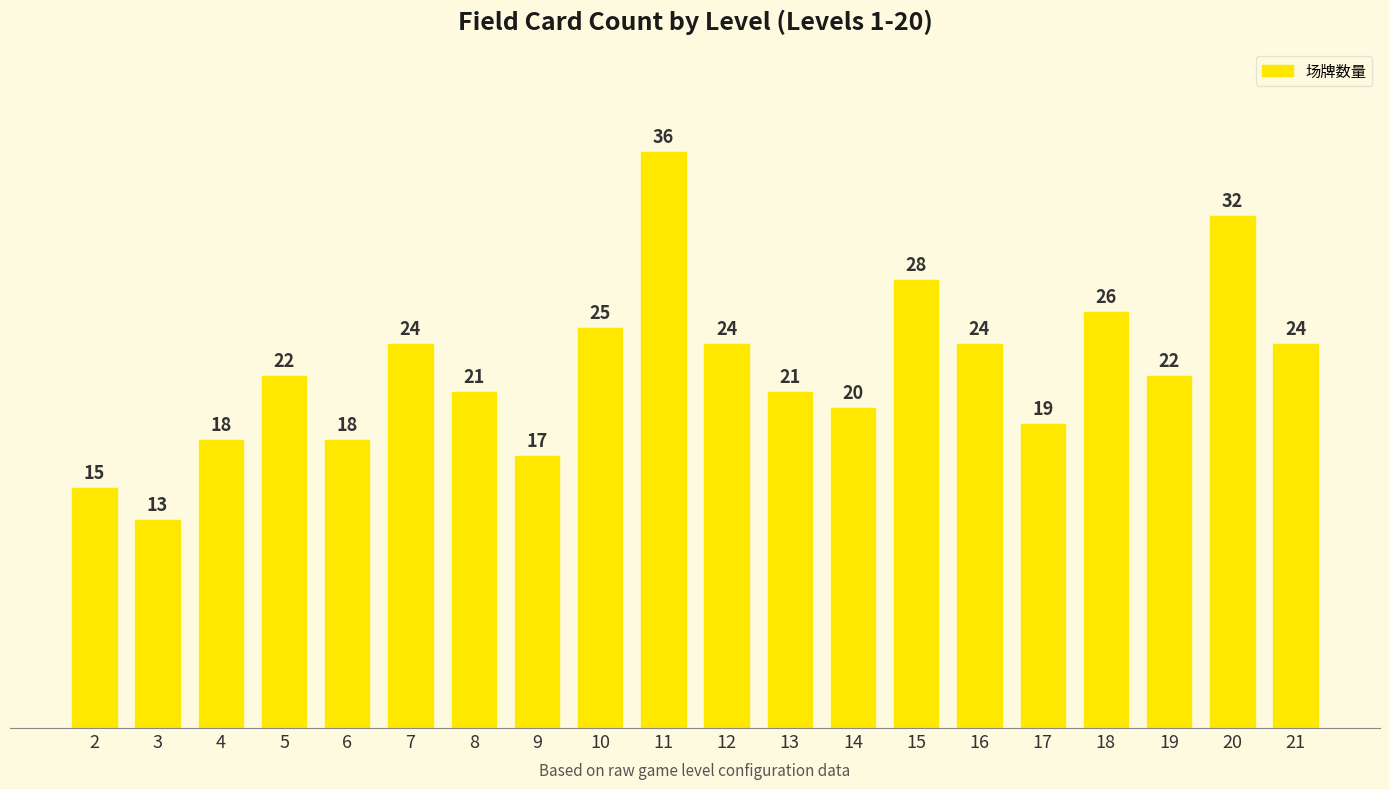

The chart shows a value of 21 at 8. True or false?

True